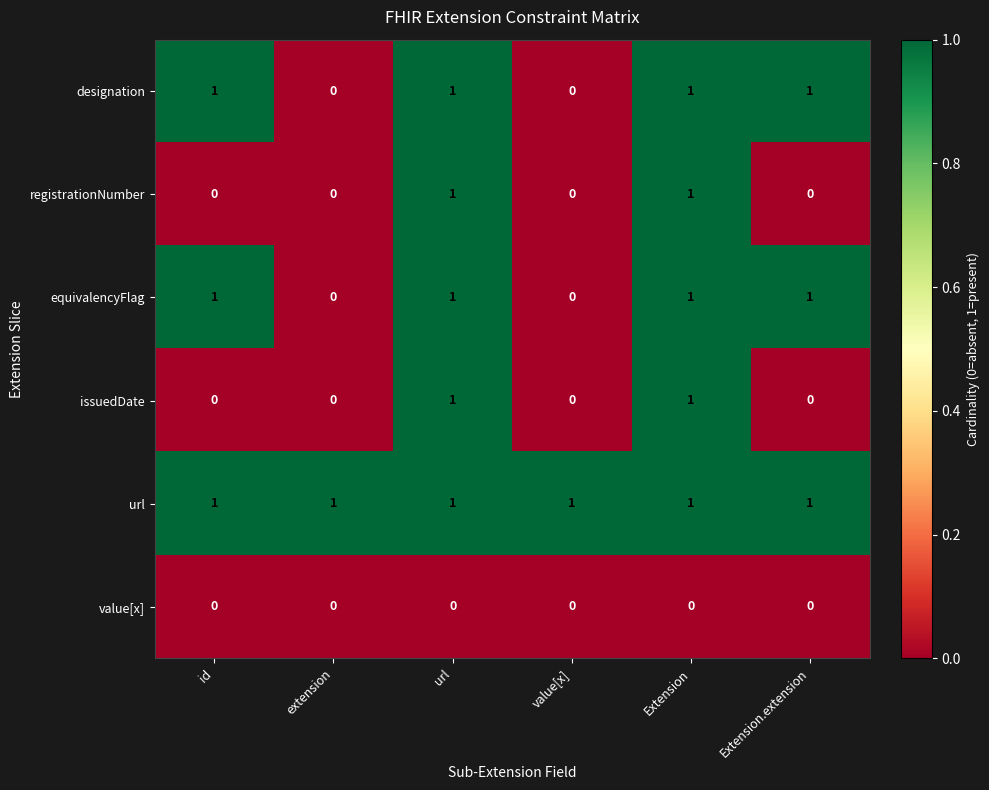

Count the equivalencyFlag values in the range 0 to 1.

6